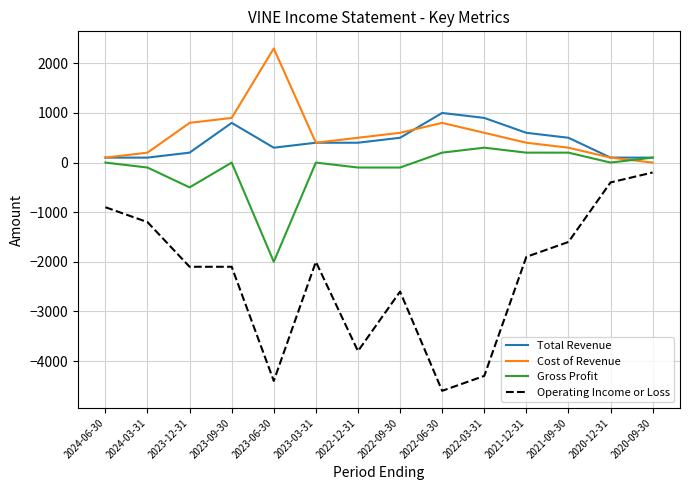

Which series has the largest range (max minus min)?

Operating Income or Loss